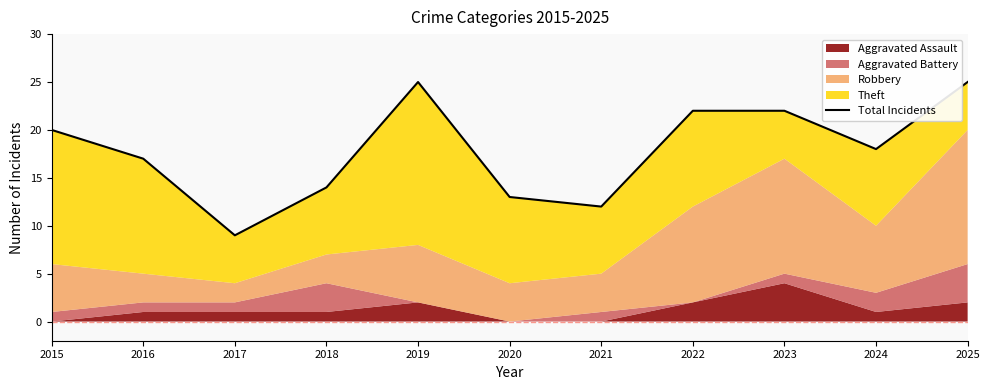

How many data points does each series have?

11